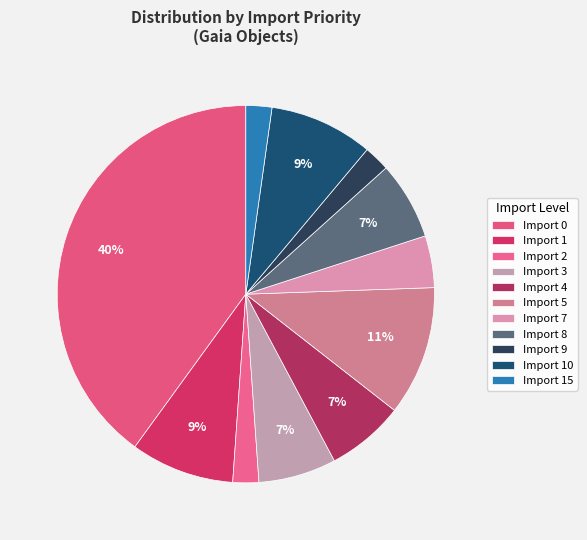

How many segments does this pie chart have?

11